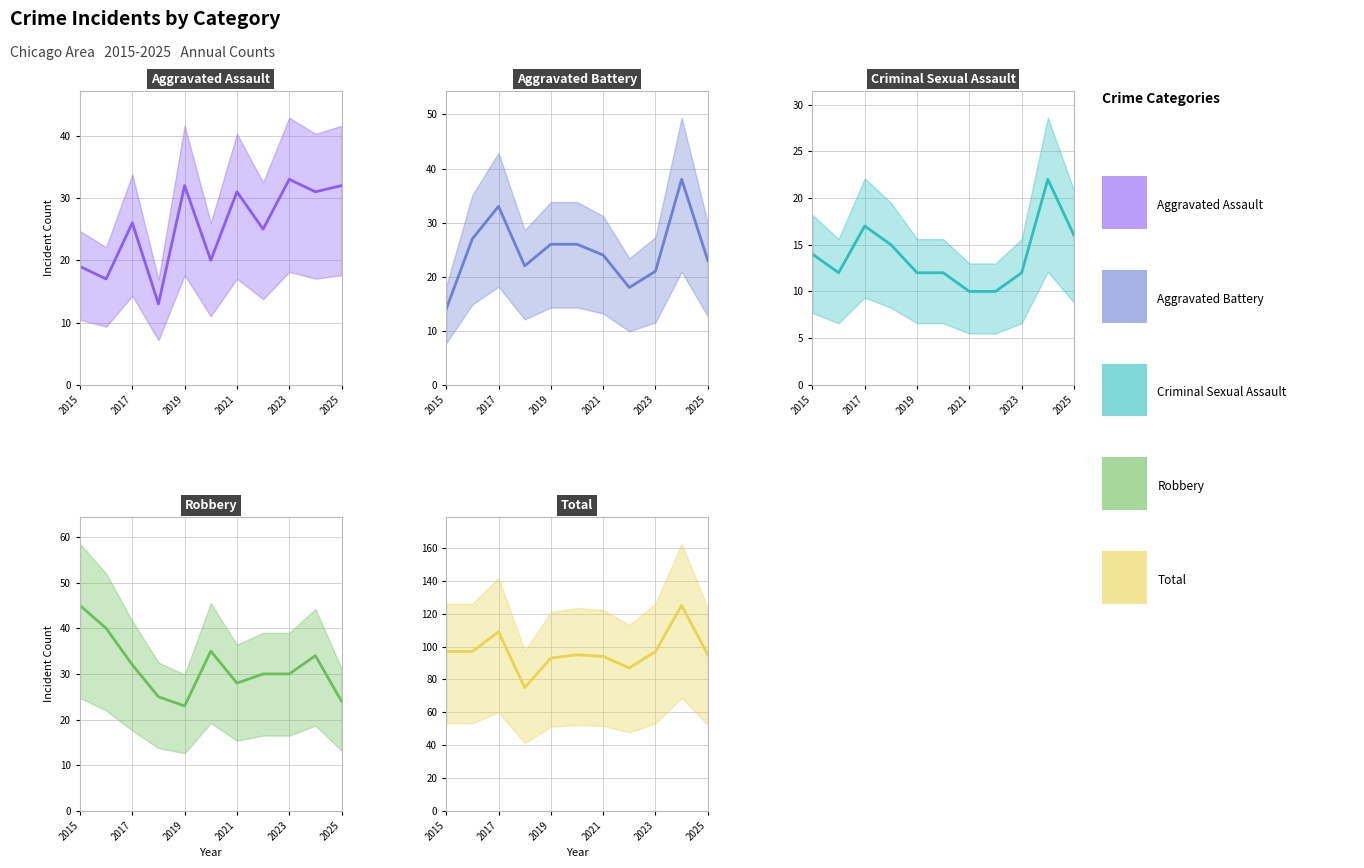

True or false: Total and Aggravated Assault intersect in this chart.

False